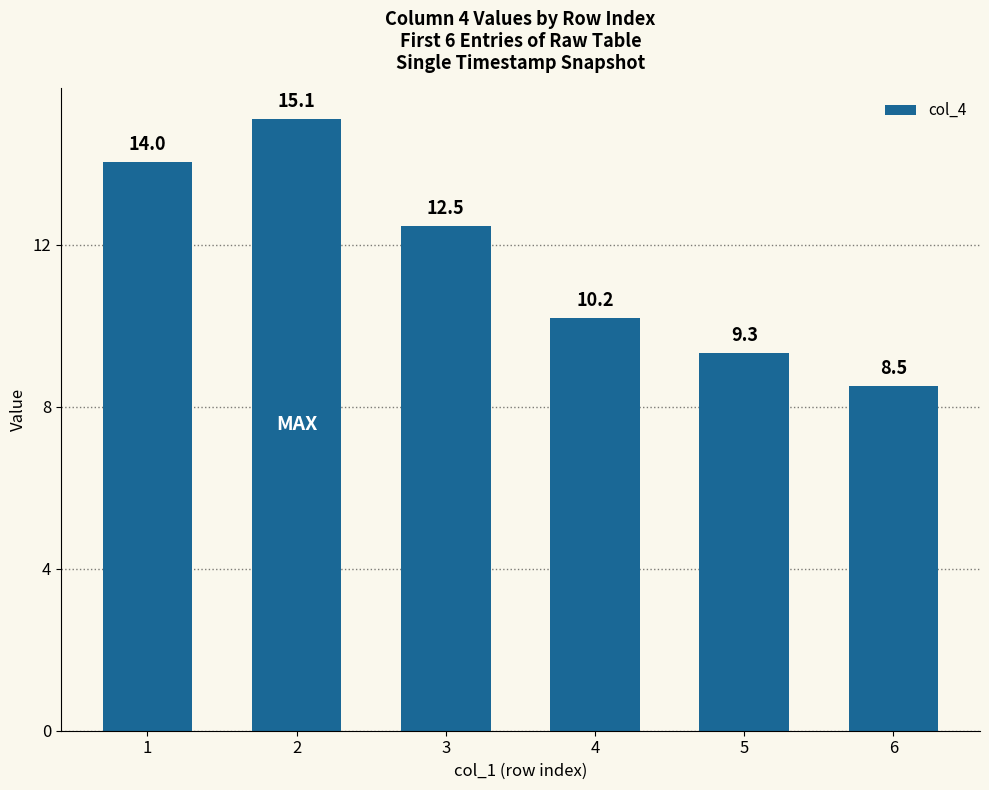

How many distinct data groups are displayed?

1